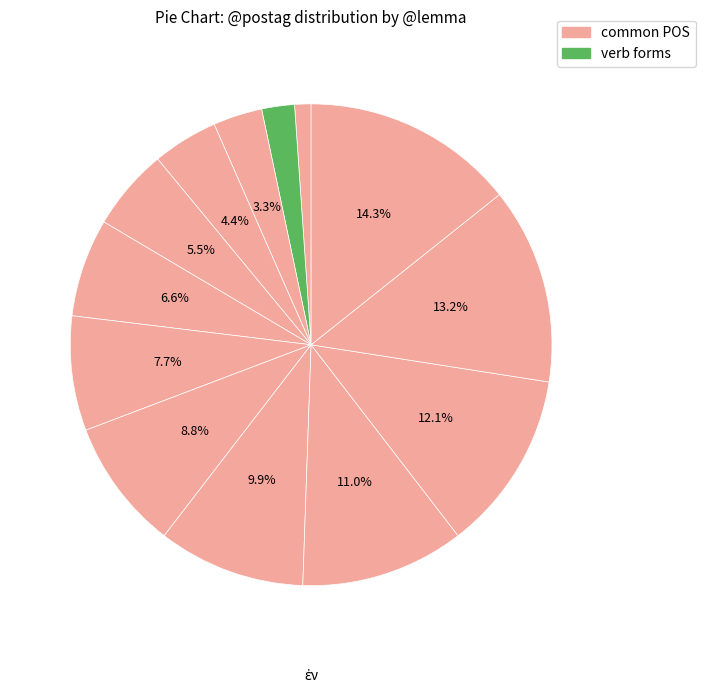

How many segments does this pie chart have?

13